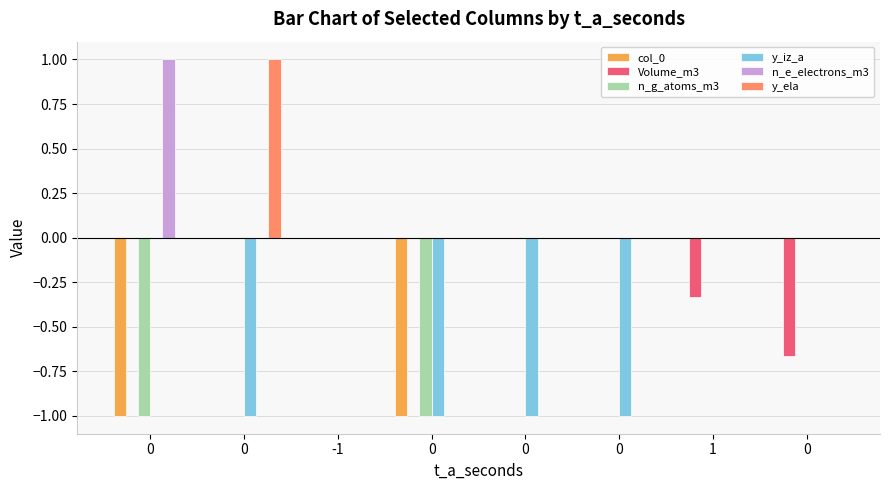

The y_ela series shows 0.0 at 0. True or false?

True